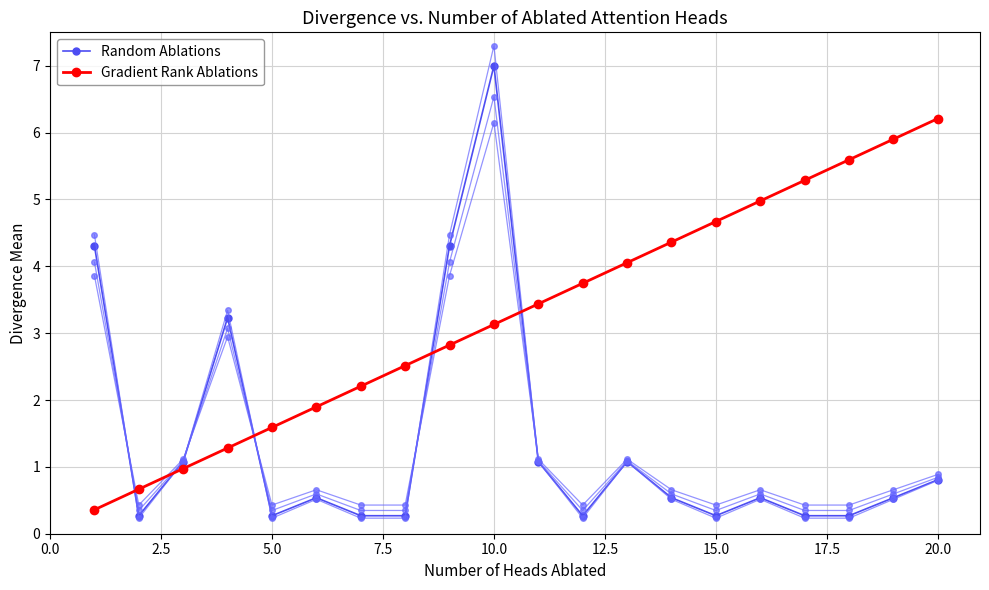

What is the average value of the Gradient Rank Ablations series?

3.3